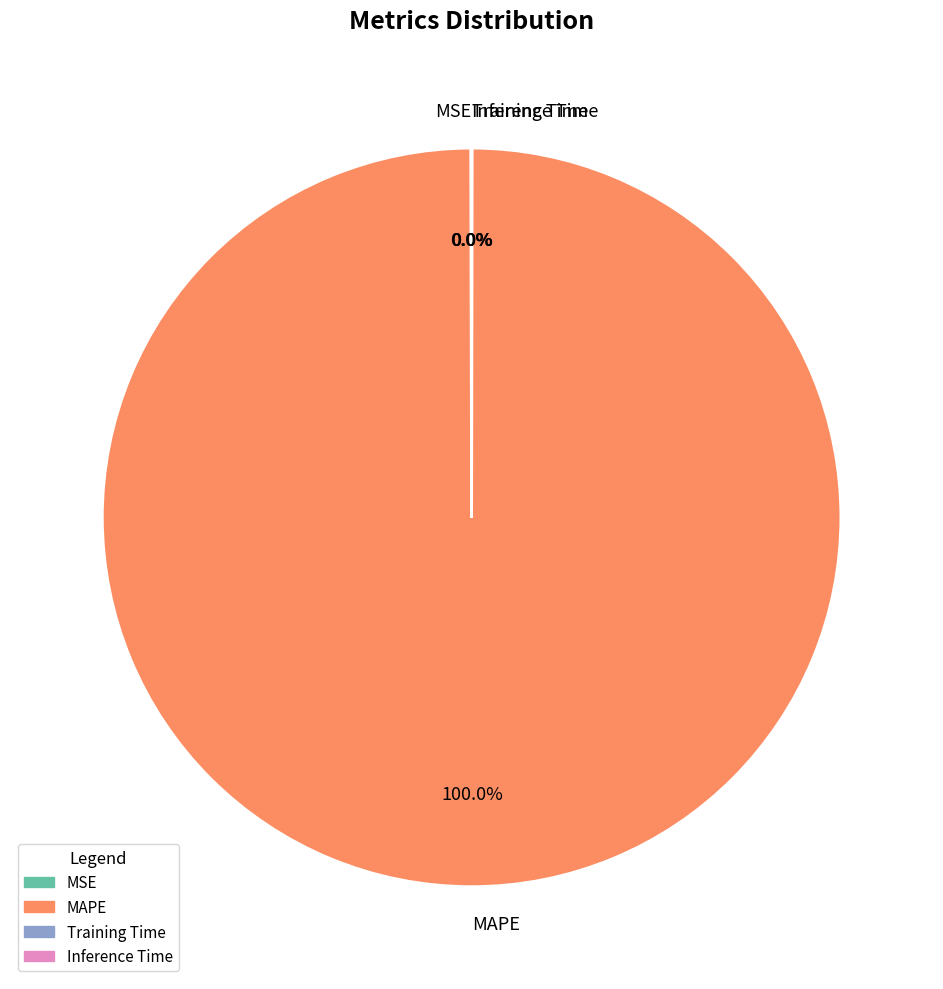

To the nearest percent, what portion does MAPE represent?

100%